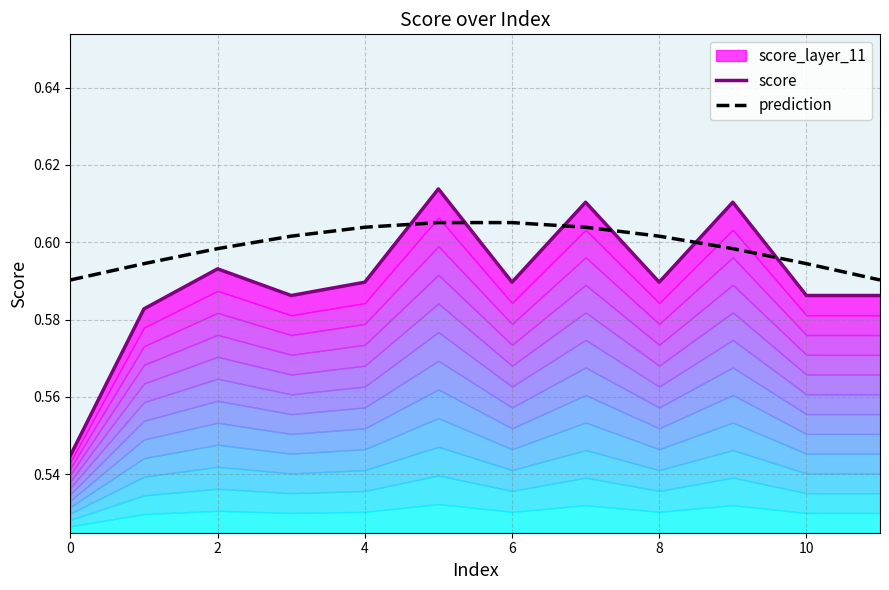

Is it true that prediction equals 0.1 at 6?

False